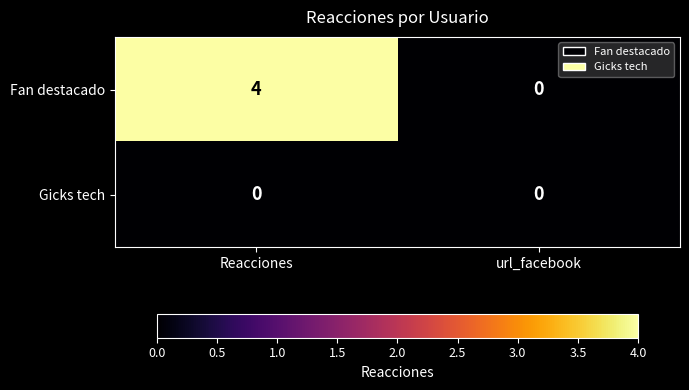

What is the maximum value for Fan destacado?

4